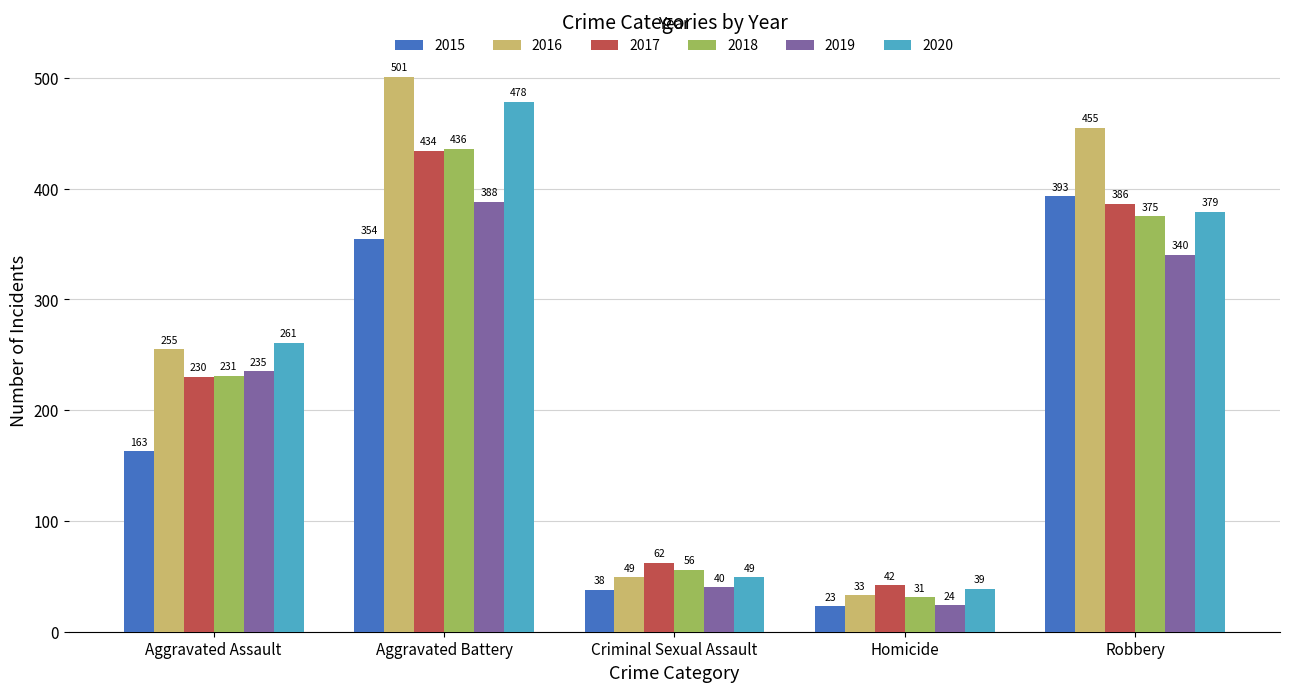

Is it true that 2015 equals 186 at Robbery?

False